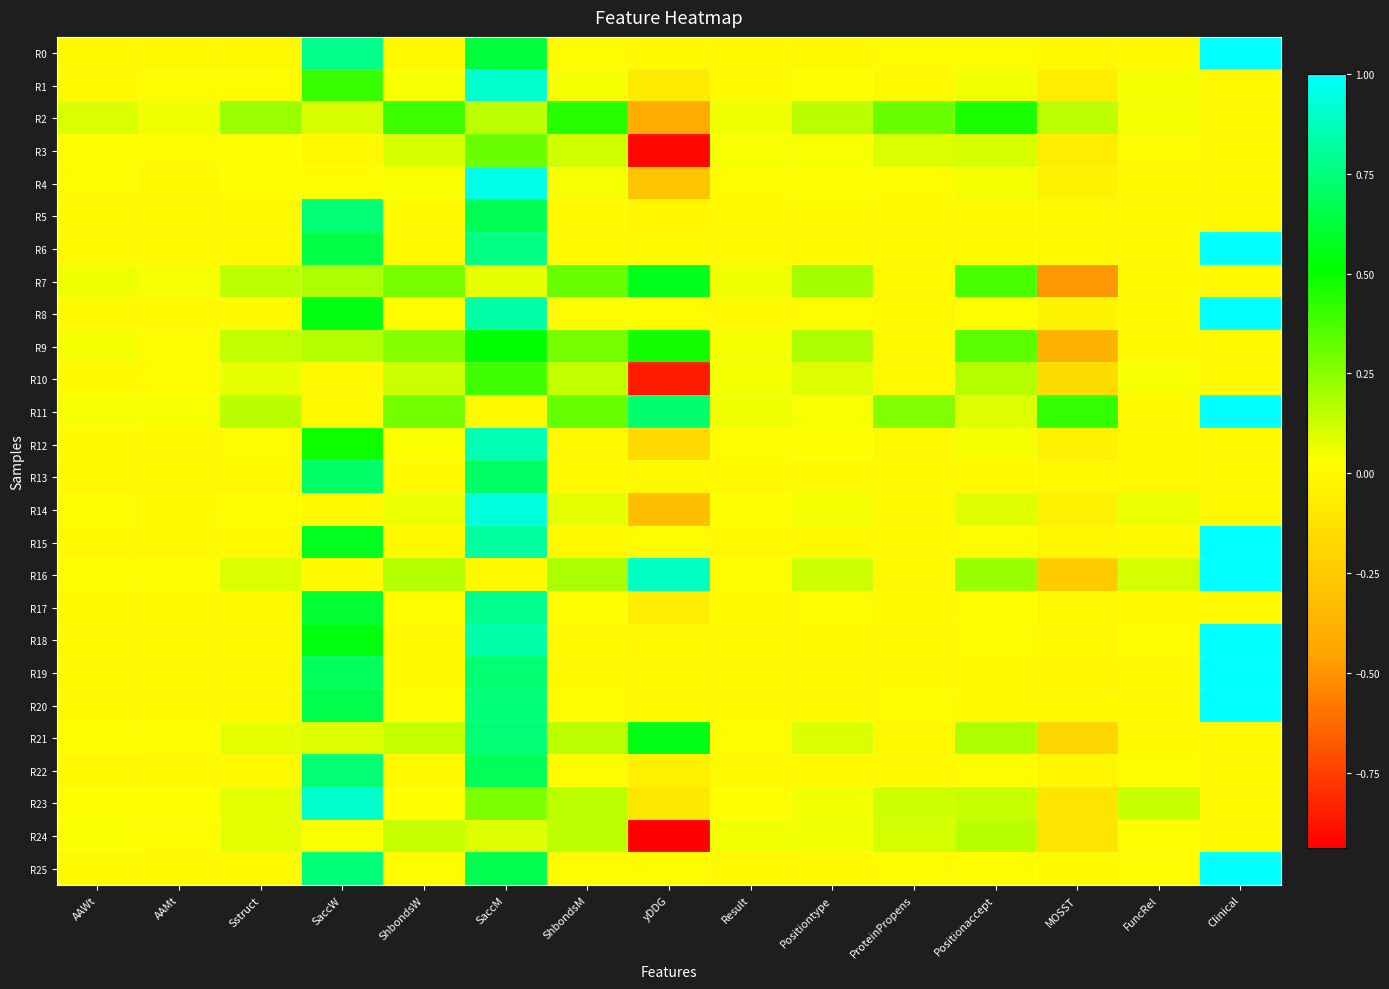

Rank the series at ShbondsM from lowest to highest value.

R19, R18, R15, R12, R5, R13, R6, R20, R0, R22, R25, R8, R17, R4, R1, R14, R3, R10, R24, R23, R21, R16, R9, R7, R11, R2